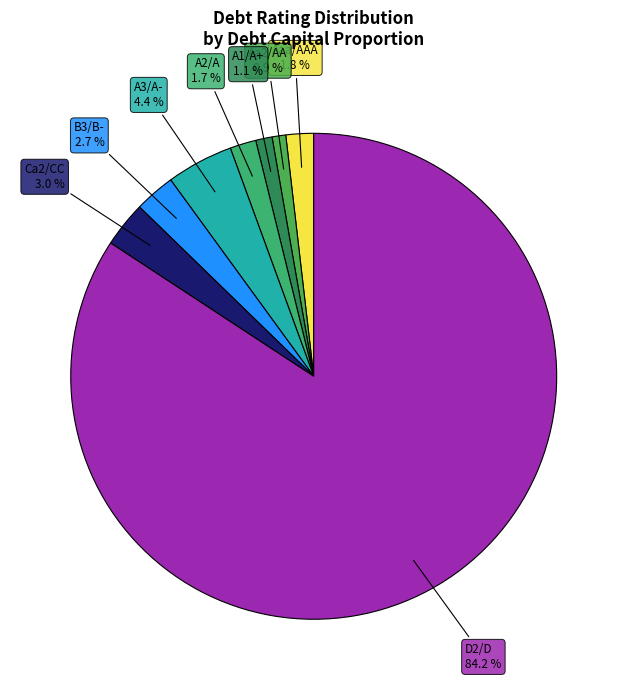

To the nearest percent, what portion does Aa2/AA represent?

1%